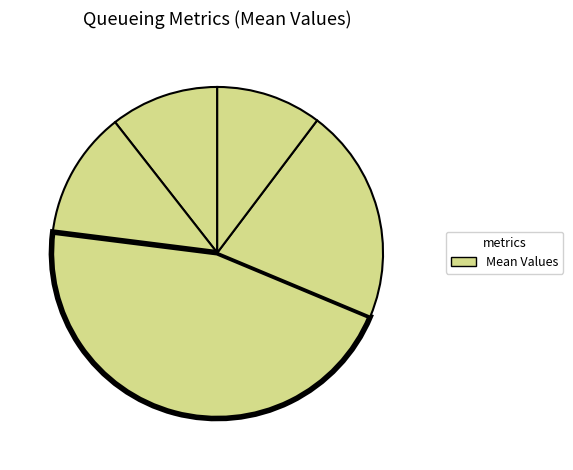

Rank the categories by value from lowest to highest.

Lq(theory), AvgQ(Lq), Utilization(rho), AvgWait(Wq), AvgDelay(W)